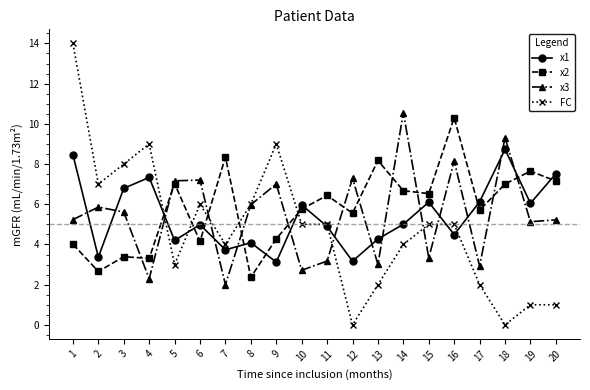

What is the difference between the maximum and minimum values in the x1 series?

5.6